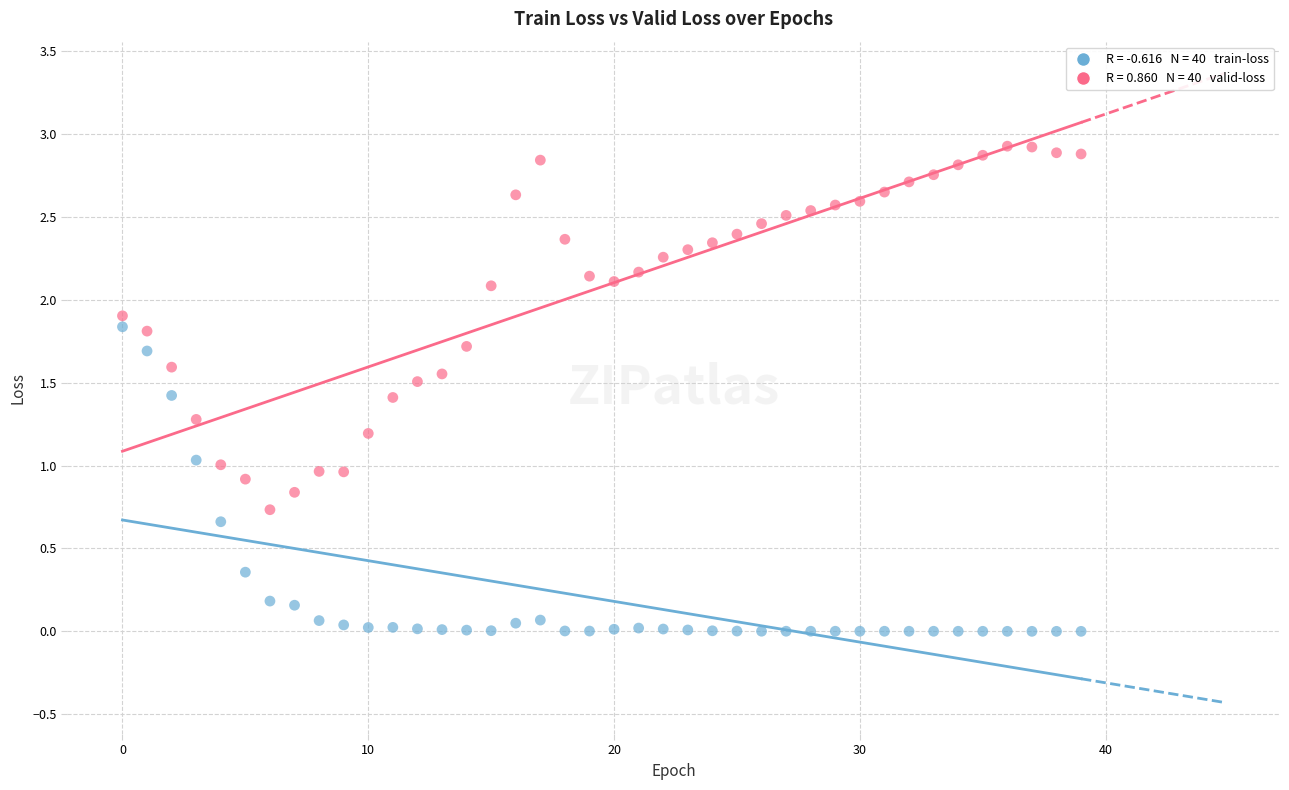

Across all data points, what is the range of Y values (max minus min)?

2.9